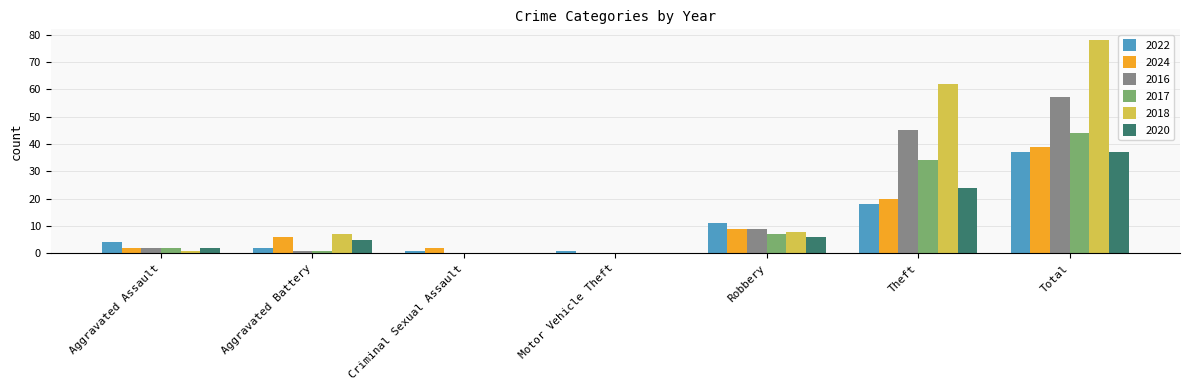

The 2016 series shows 35 at Criminal Sexual Assault. True or false?

False